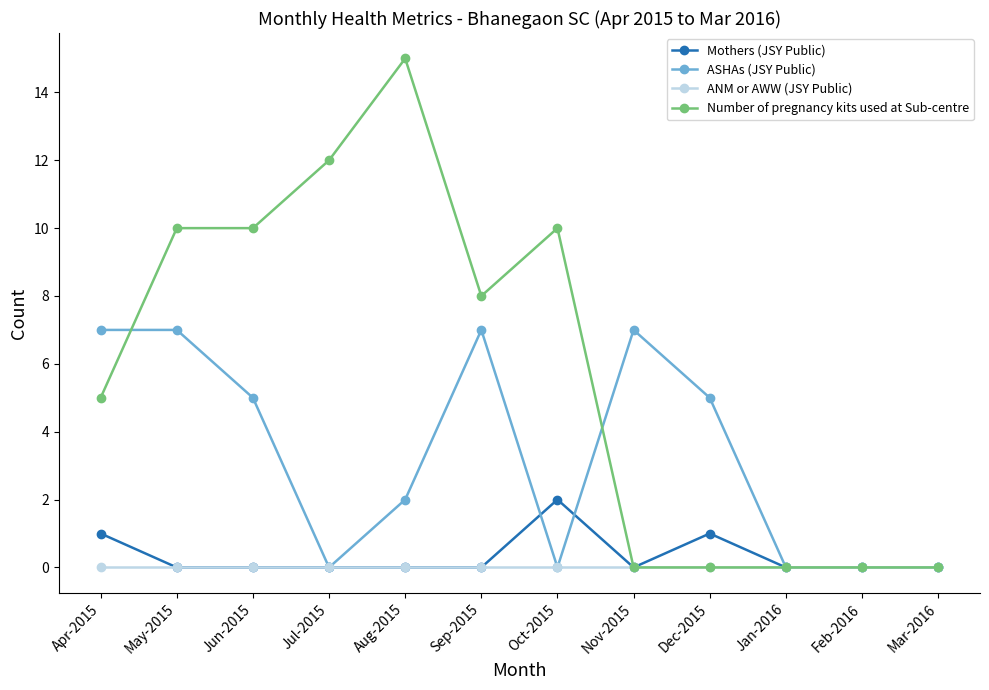

What is the label of the 5th point from the left?

Aug-2015